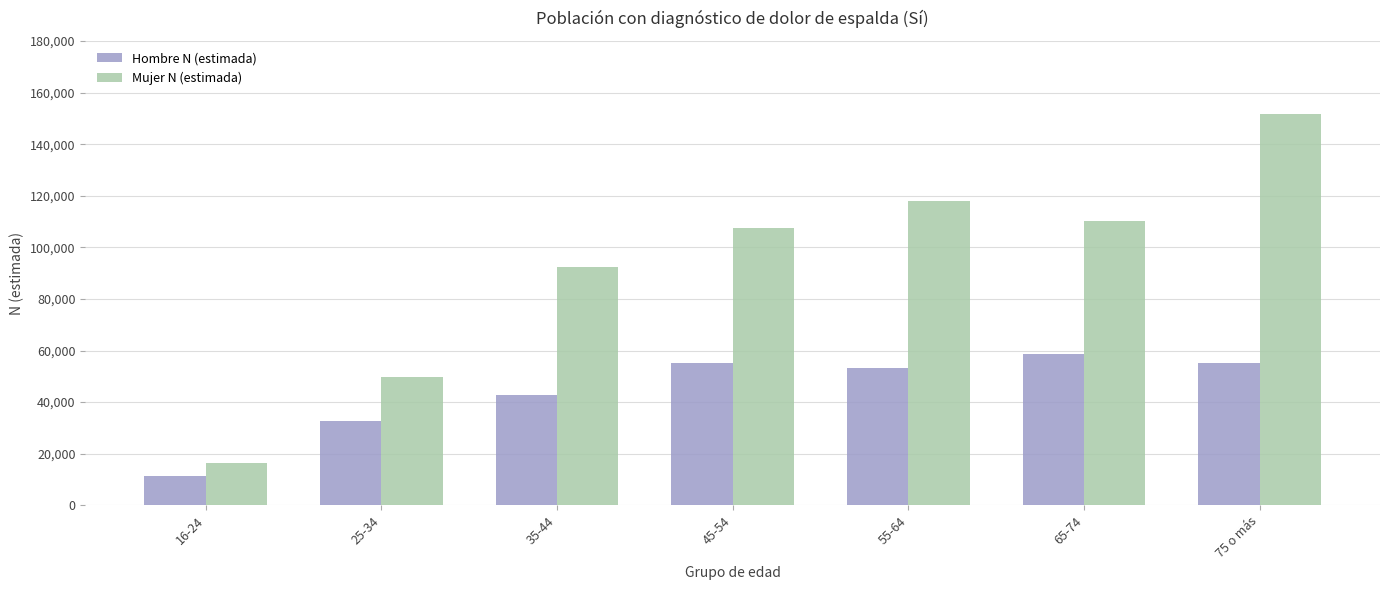

How many bars are there in total?

14